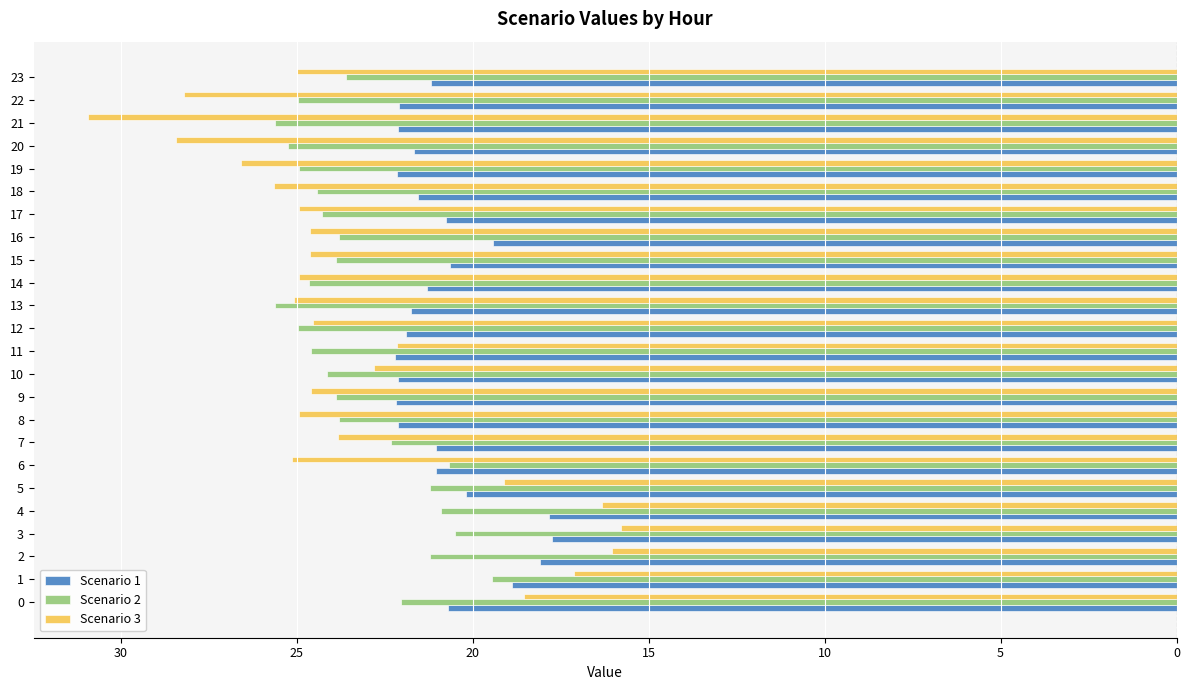

Which series has the widest spread of values?

Scenario 3